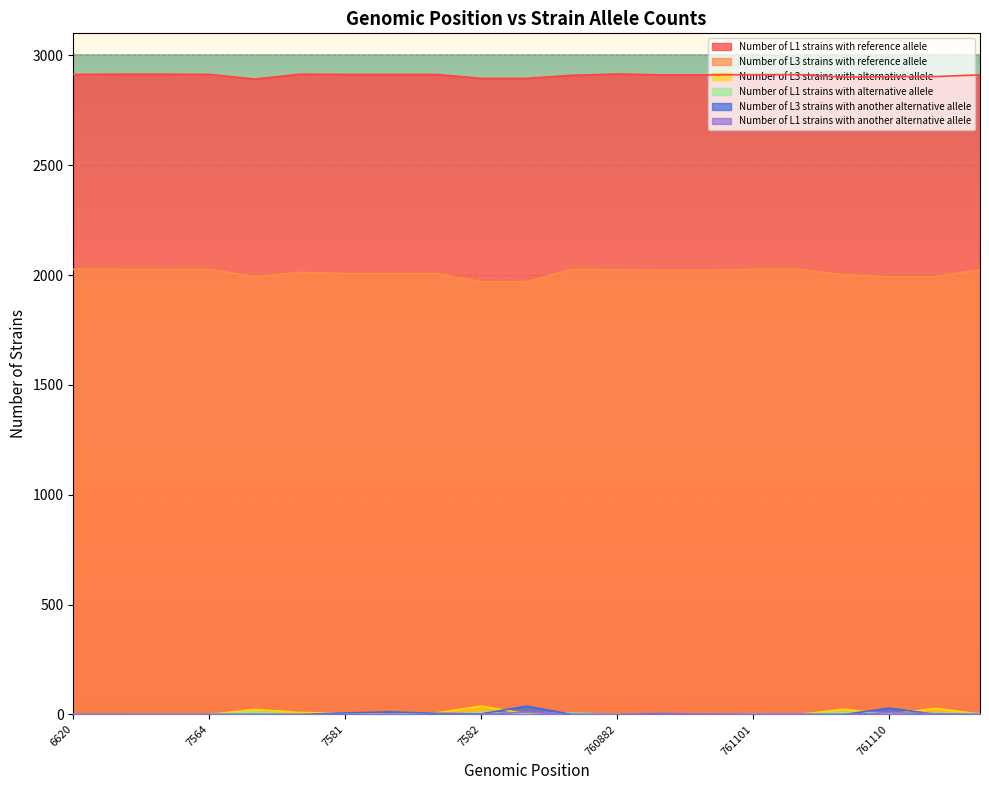

The value of Number of L3 strains with reference allele at 761110 is 1993. True or false?

True